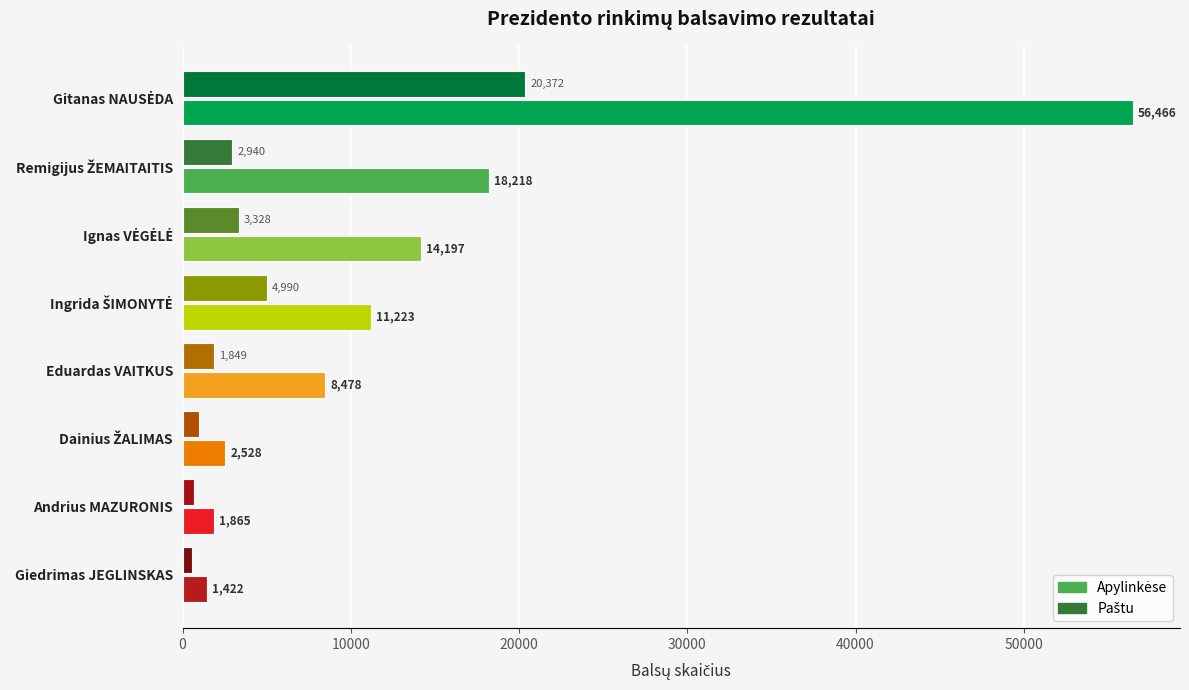

What is the smallest value displayed?

538